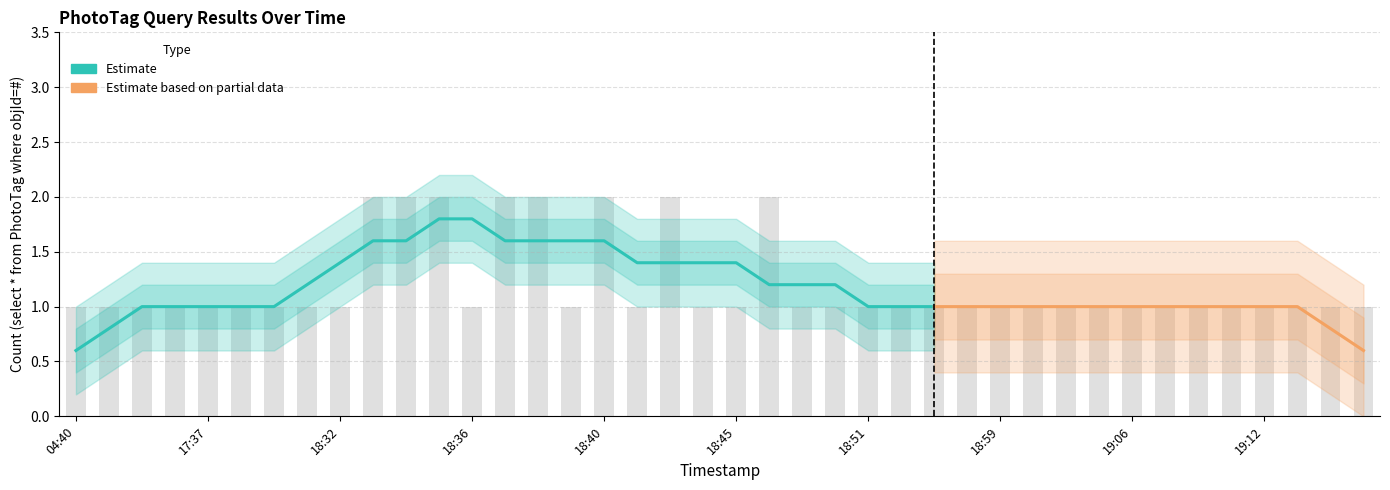

What is the smallest value displayed?

1